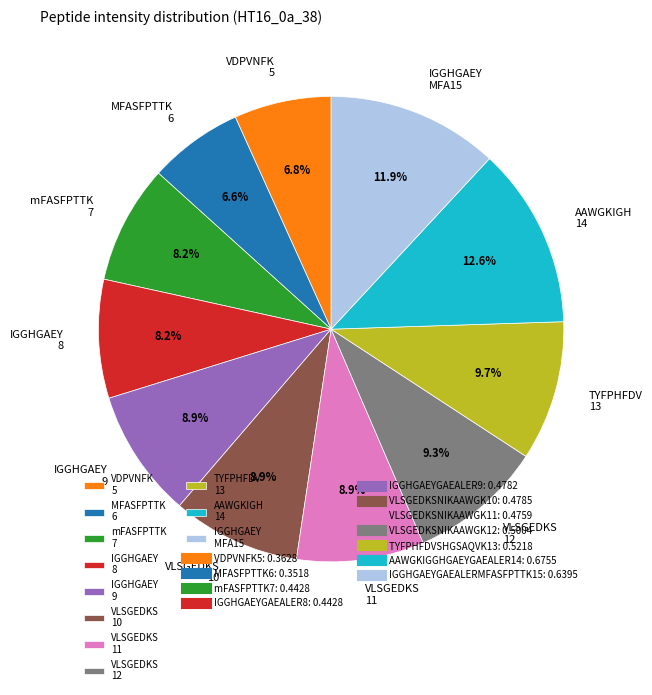

What portion of the pie excludes IGGHGAEY MFA15?

88.1%